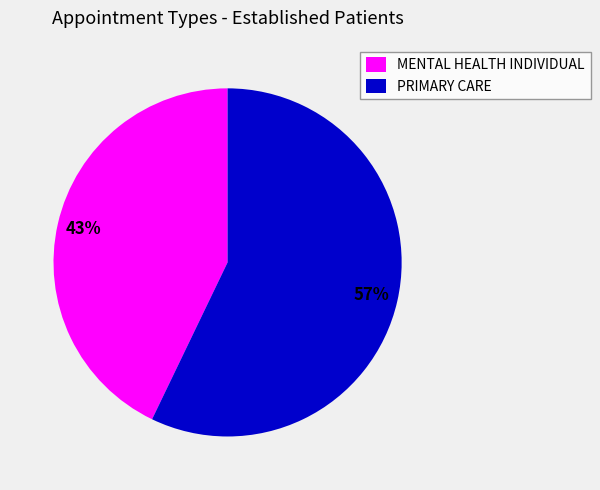

To the nearest percent, what is the difference between the largest and smallest slice percentages?

14%